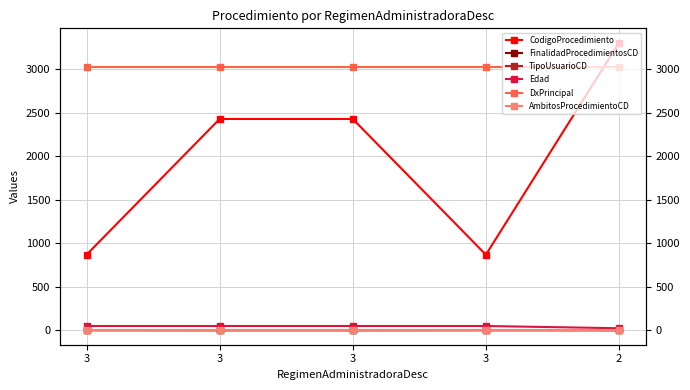

What is the approximate value of DxPrincipal at 3?

3030